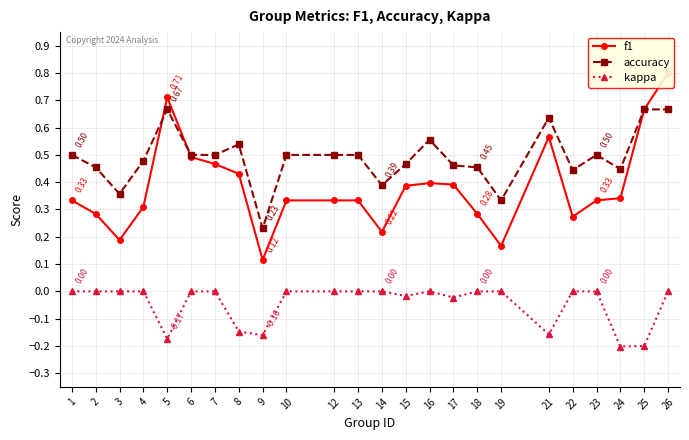

Does the chart display data point markers on the line(s)?

Yes